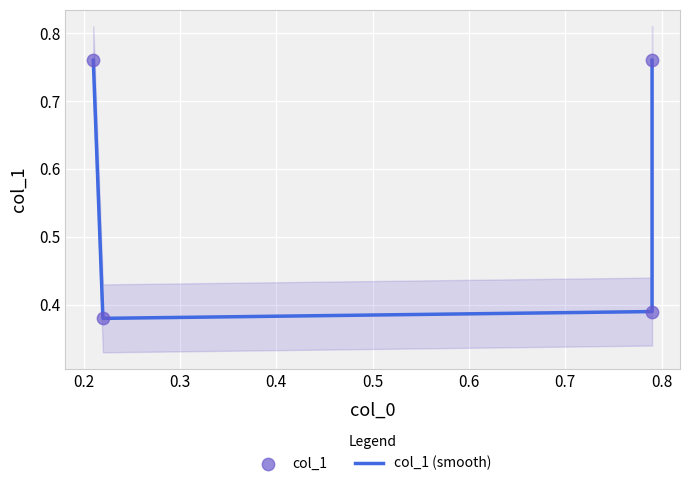

Which series has the widest spread of Y values?

col_1 (smooth)